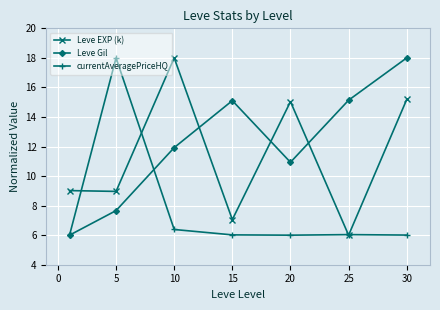

How many data points does each series have?

7